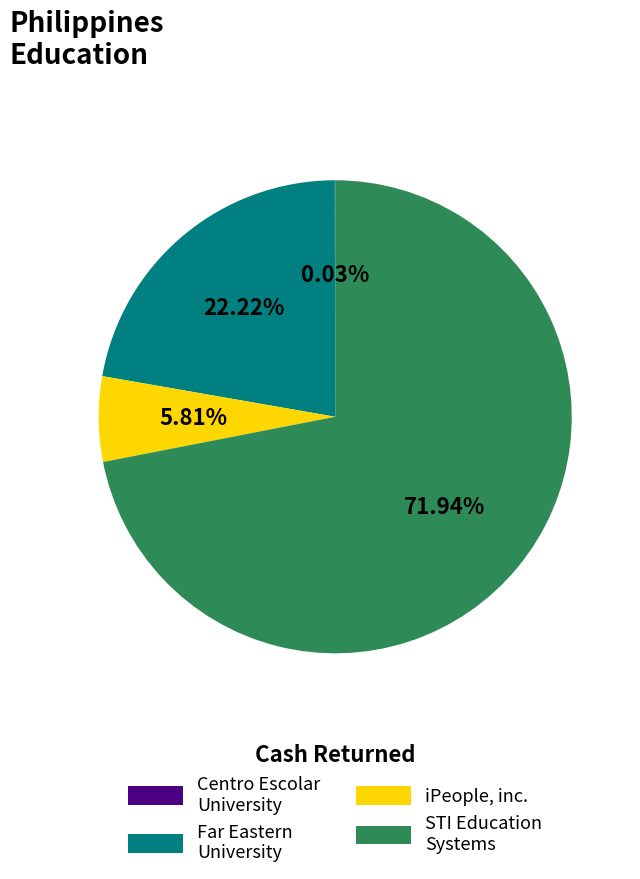

Does any single category account for the majority?

Yes